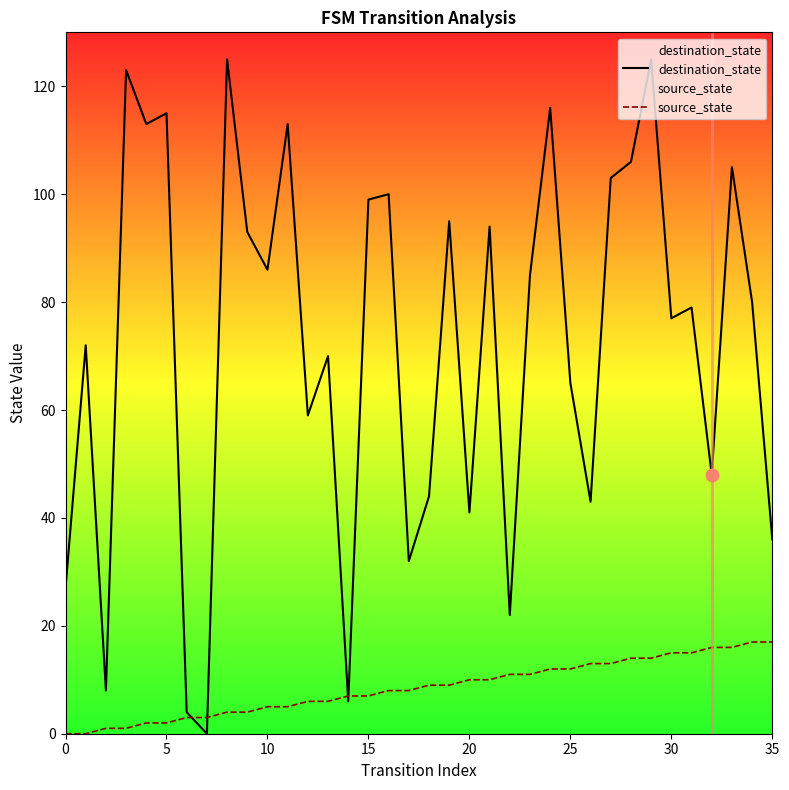

Which series has the largest total across all categories?

destination_state